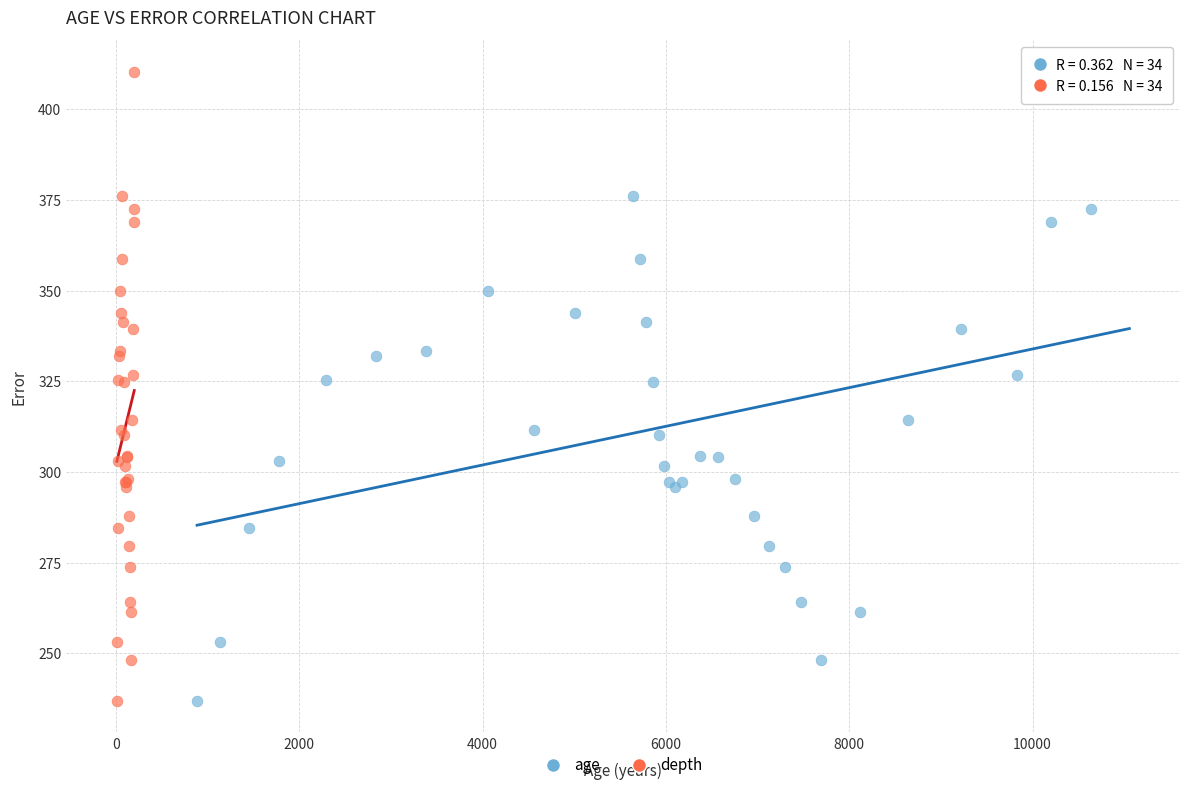

What are all the series names shown in the legend?

age, depth